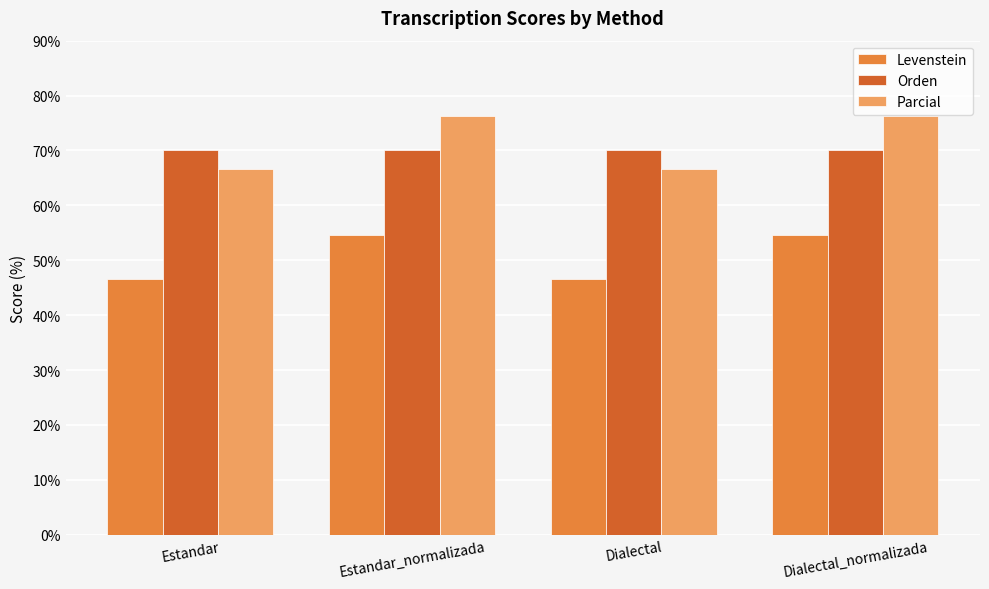

At how many categories does at least one series exceed 52?

4